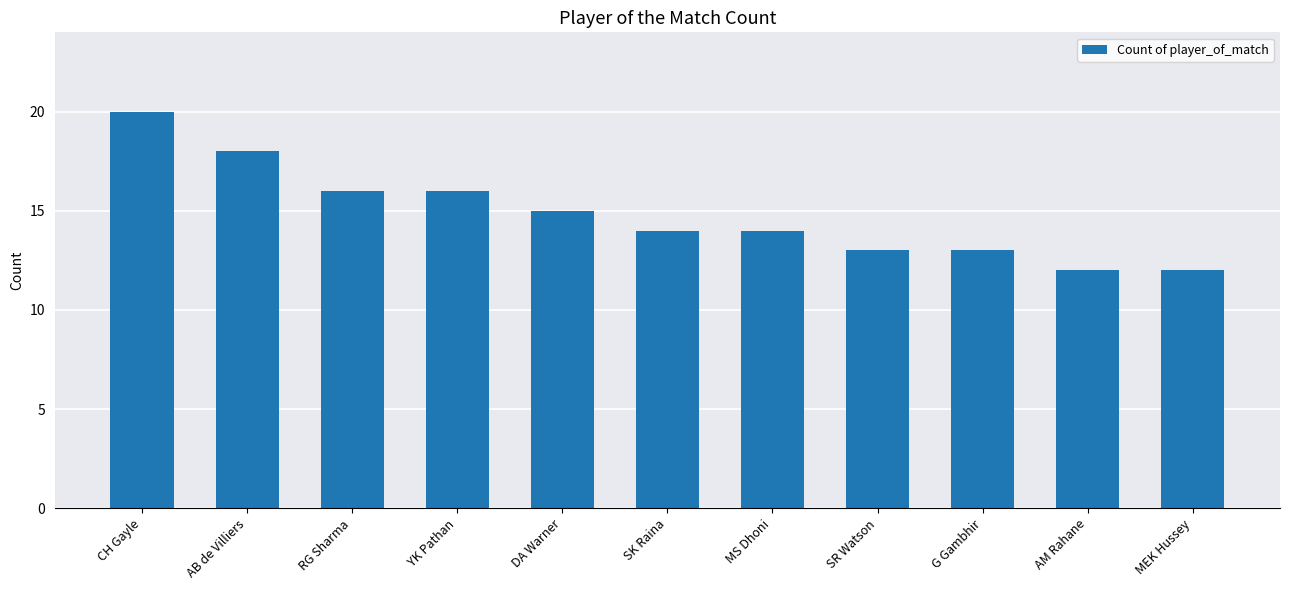

What is the change in value from AB de Villiers to AM Rahane?

-6